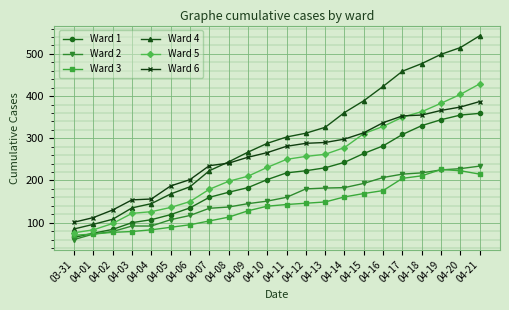

Does the chart display data point markers on the line(s)?

Yes